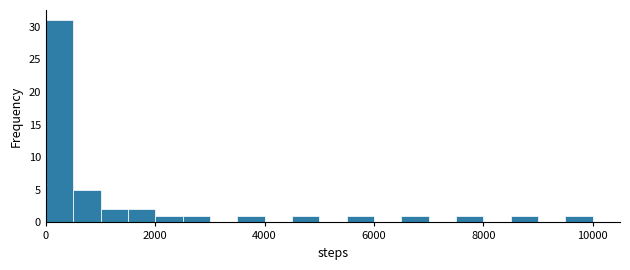

Around what value on the x-axis is the tallest bar? Give the approximate position of its centre, as read against the axis.

200